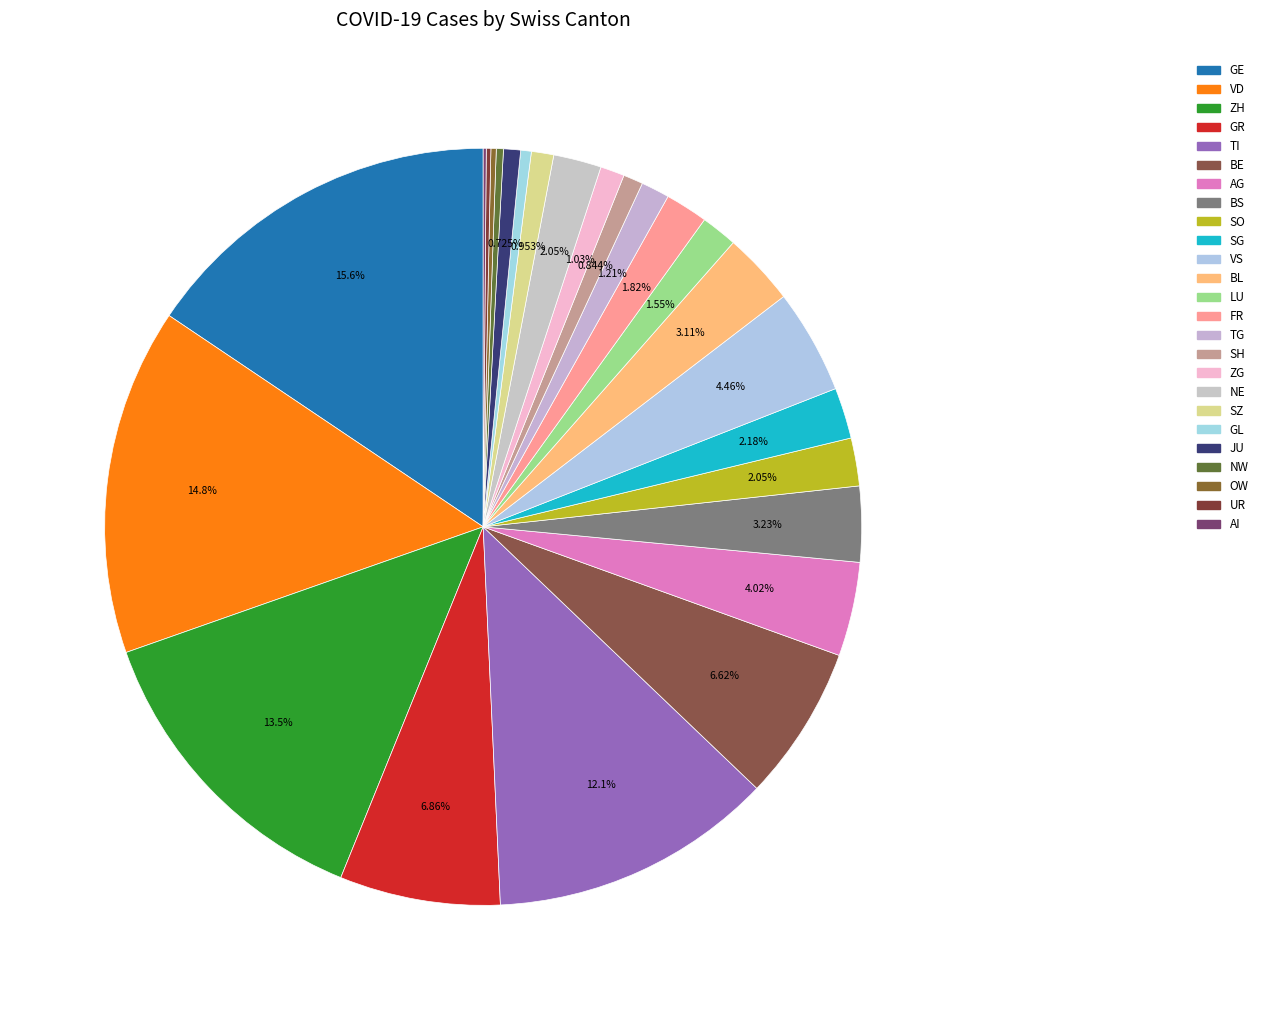

To the nearest percent, what is the difference between the BL and UR slice percentages?

3%